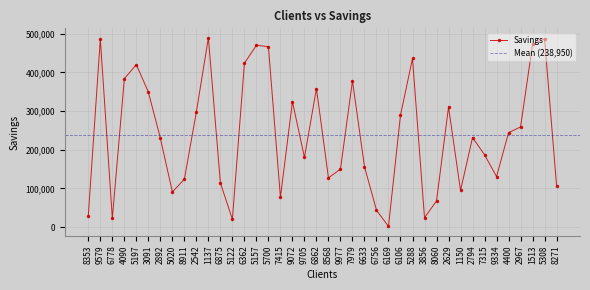

The value of Savings at 2542 is 297884. True or false?

True